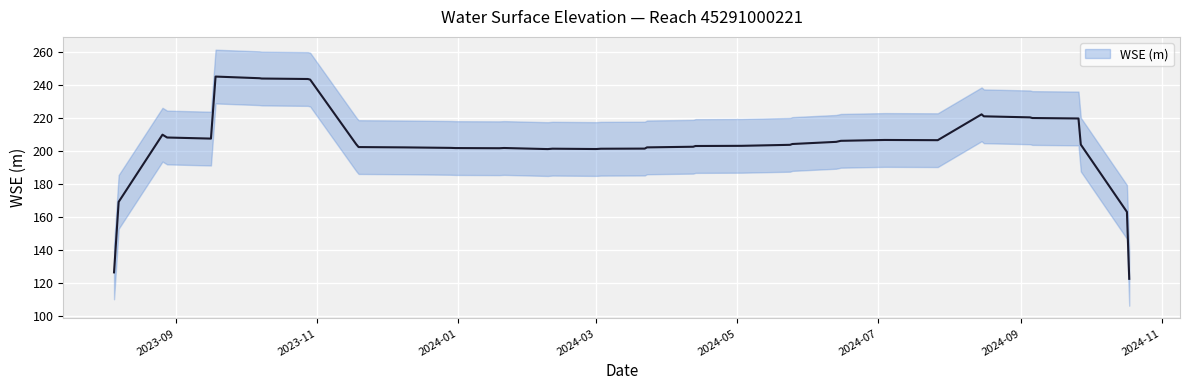

Does the chart display data point markers on the line(s)?

No